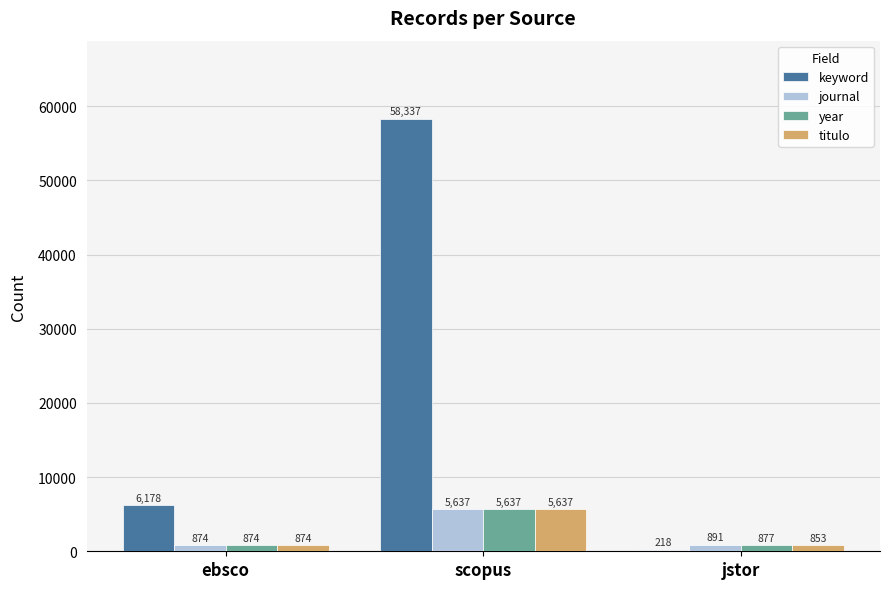

Which series has the widest spread of values?

keyword